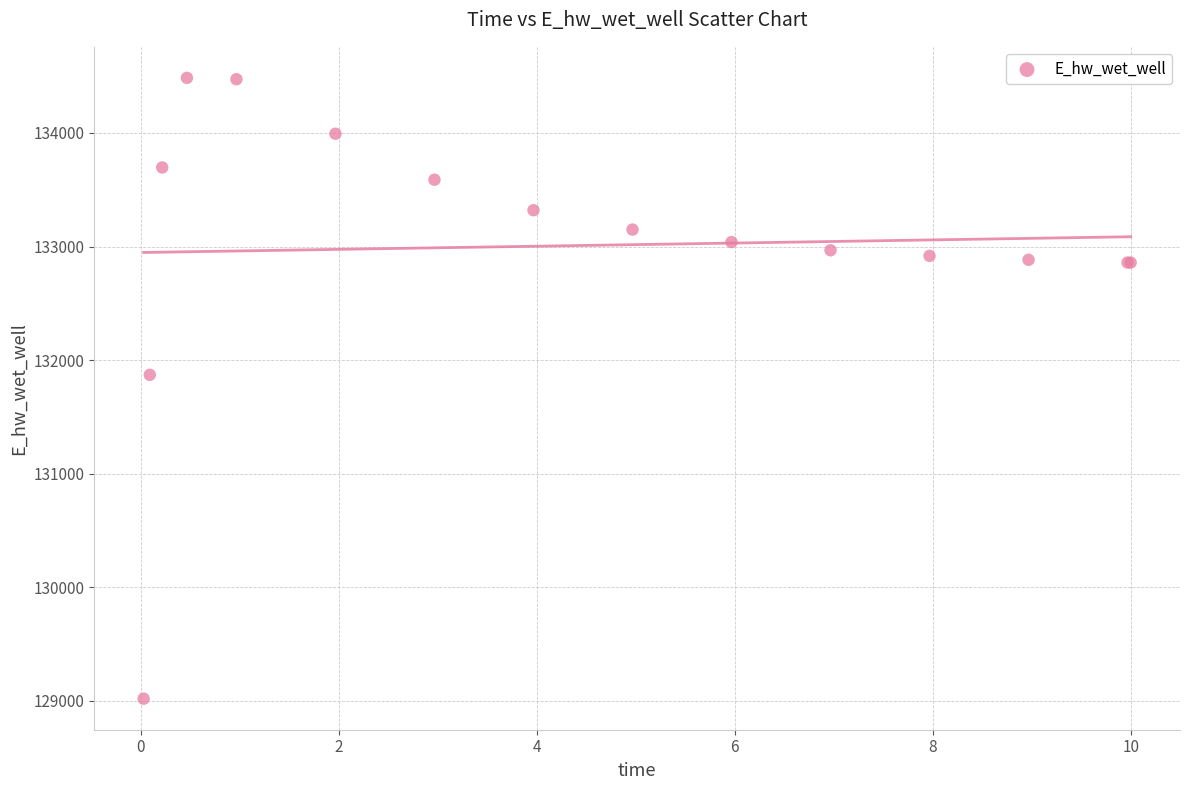

What Y value in the scatter plot is closest to 131751?

131870.0